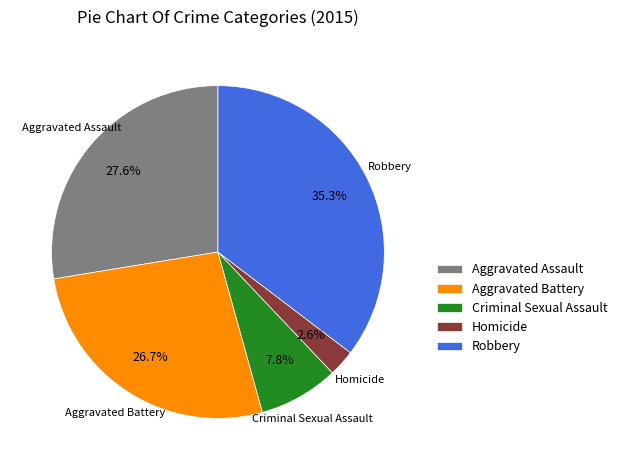

To the nearest percent, what percentage of the pie is Homicide?

3%